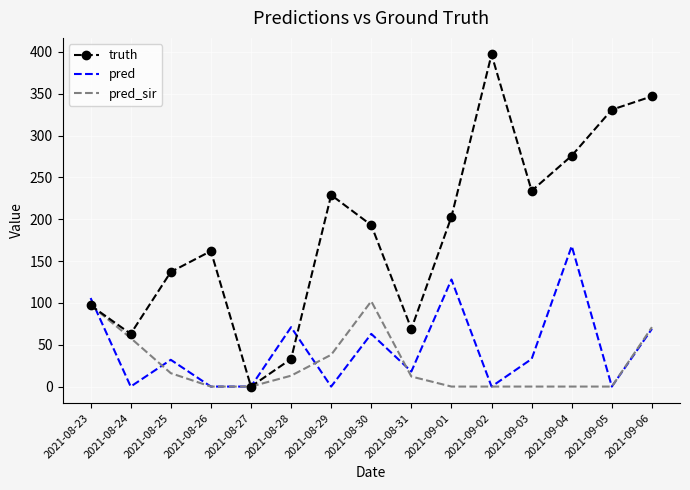

Between 2021-08-25 and 2021-09-05, which series saw the biggest shift?

truth